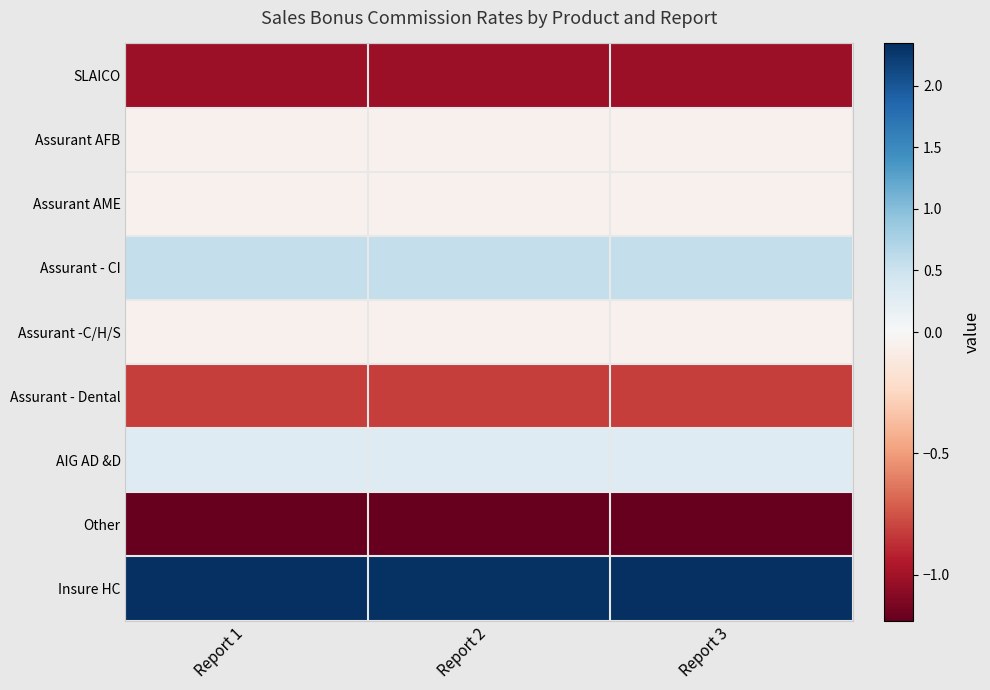

Reading left to right, list all the values displayed in this chart.

SLAICO: Report 1=-1.0	Report 2=-1.0	Report 3=-1.0
Assurant AFB: Report 1=-0.1	Report 2=-0.1	Report 3=-0.1
Assurant AME: Report 1=-0.1	Report 2=-0.1	Report 3=-0.1
Assurant - CI: Report 1=0.6	Report 2=0.6	Report 3=0.6
Assurant -C/H/S: Report 1=-0.1	Report 2=-0.1	Report 3=-0.1
Assurant - Dental: Report 1=-0.8	Report 2=-0.8	Report 3=-0.8
AIG AD &D: Report 1=0.3	Report 2=0.3	Report 3=0.3
Other: Report 1=-1.2	Report 2=-1.2	Report 3=-1.2
Insure HC: Report 1=2.3	Report 2=2.3	Report 3=2.3